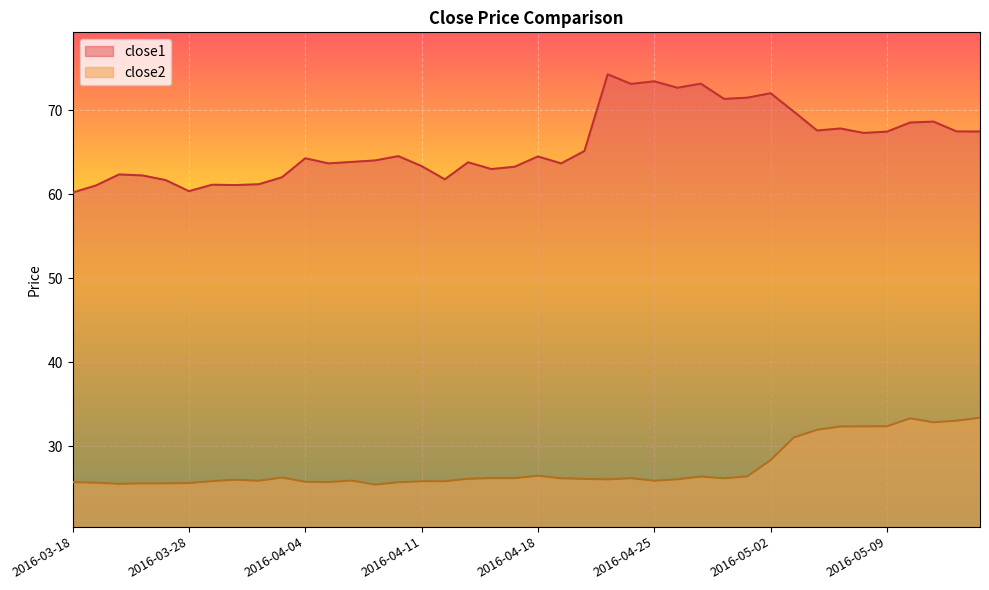

In close1, how many points are lower than both neighbors (excluding endpoints)?

11